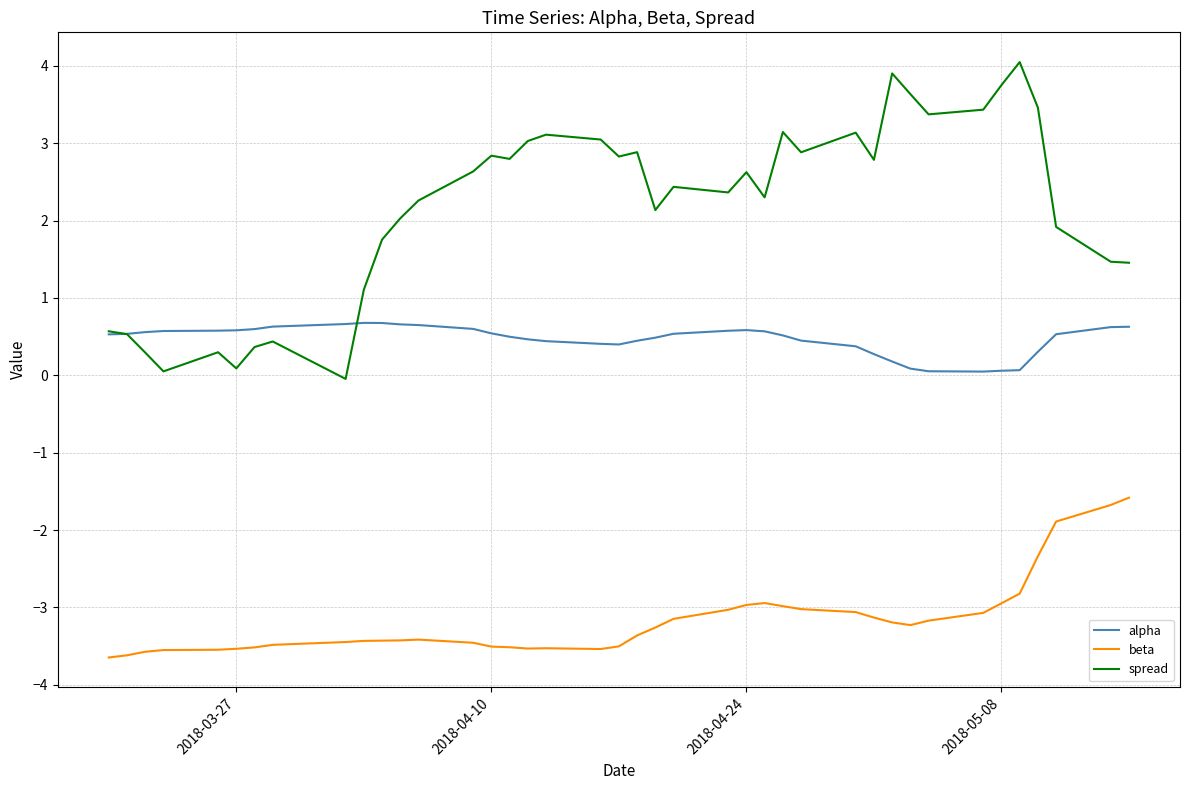

List the series in order of their peak value, lowest first.

beta, alpha, spread